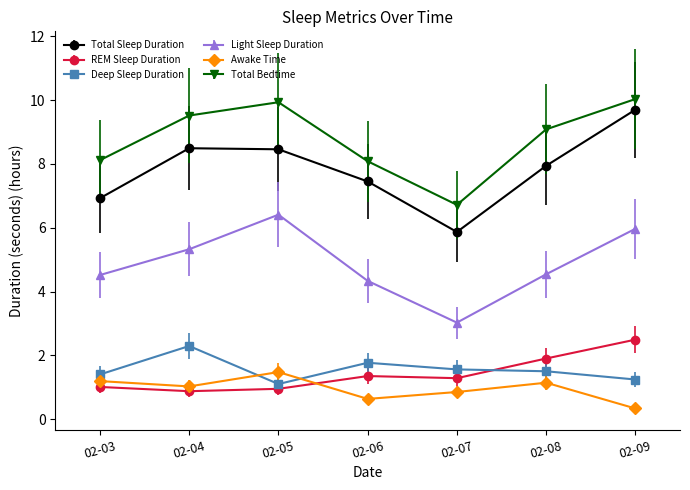

What is the greatest value displayed?

10.0